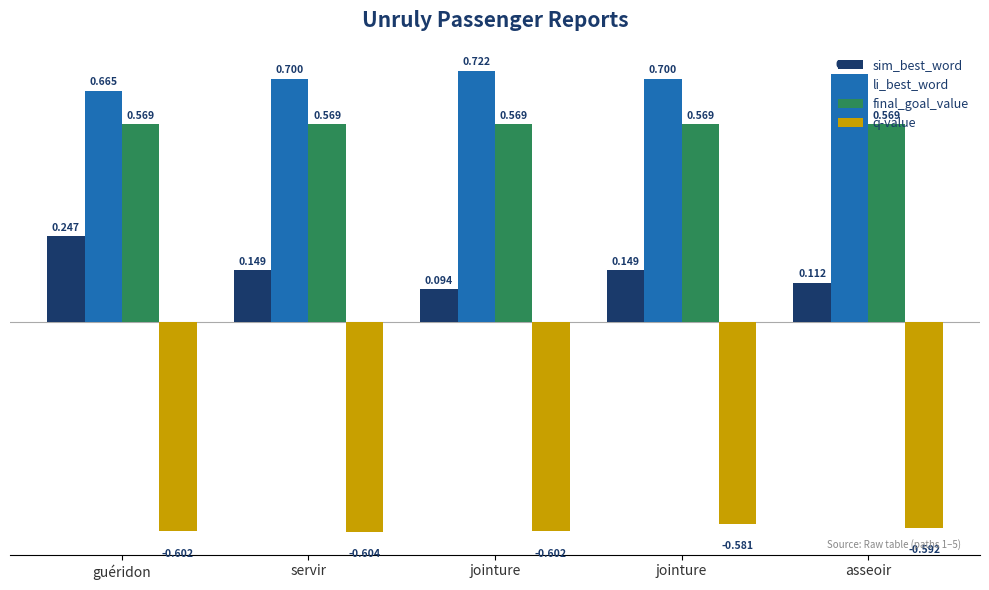

Does the chart contain any negative values?

Yes